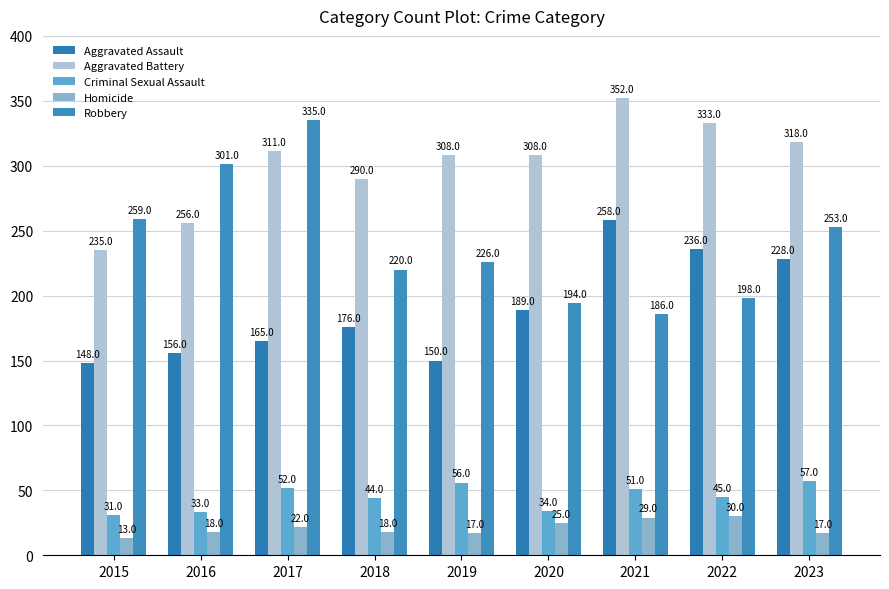

What is the minimum value for Aggravated Assault?

148